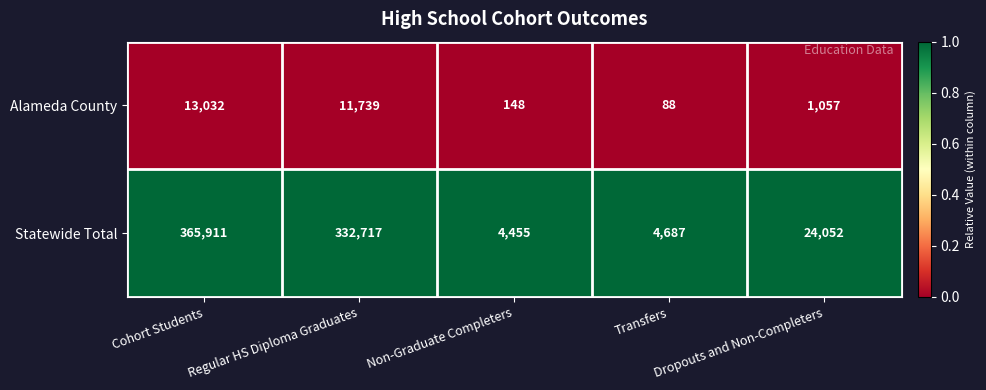

How many categories are shown in the chart?

5